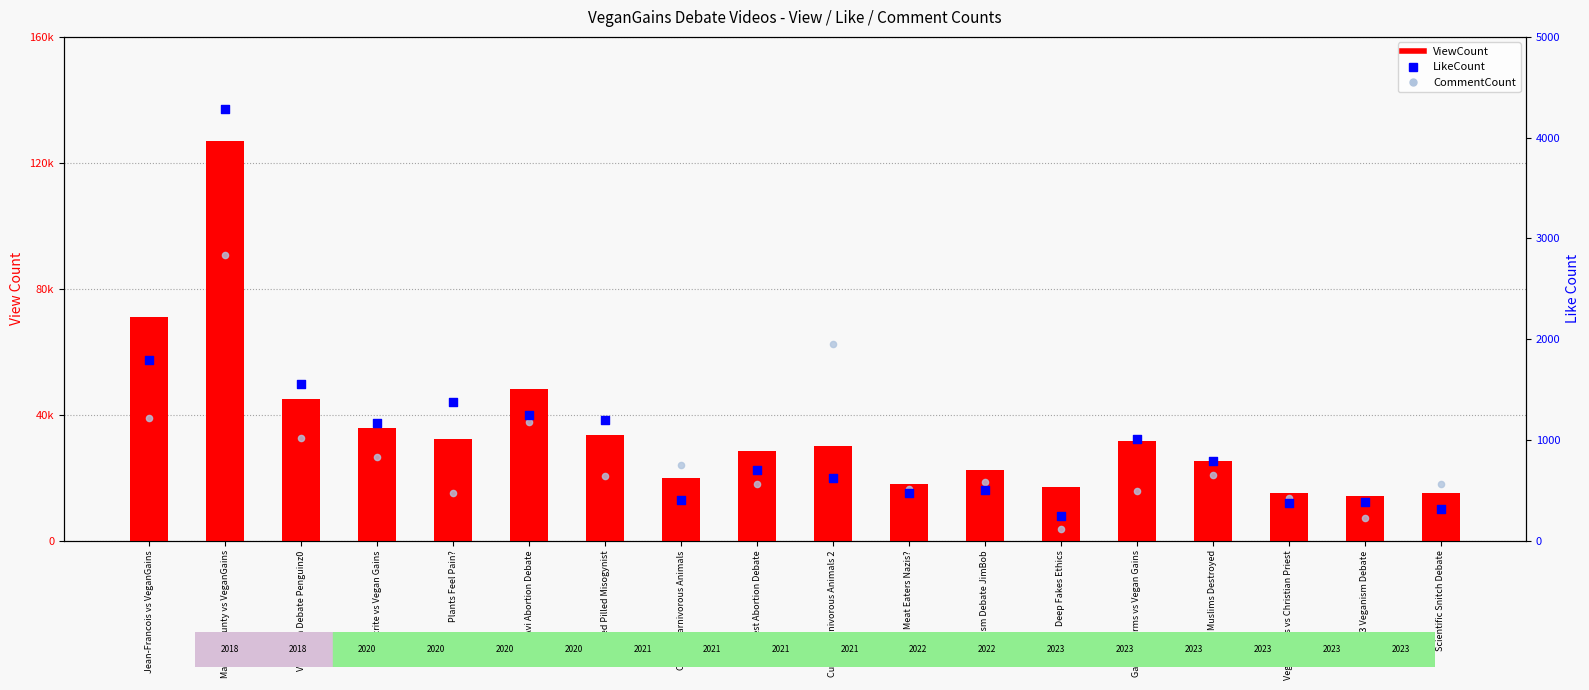

Is the value of ViewCount at 3V3 Veganism Debate greater than the value of CommentCount at Red Pilled Misogynist?

Yes